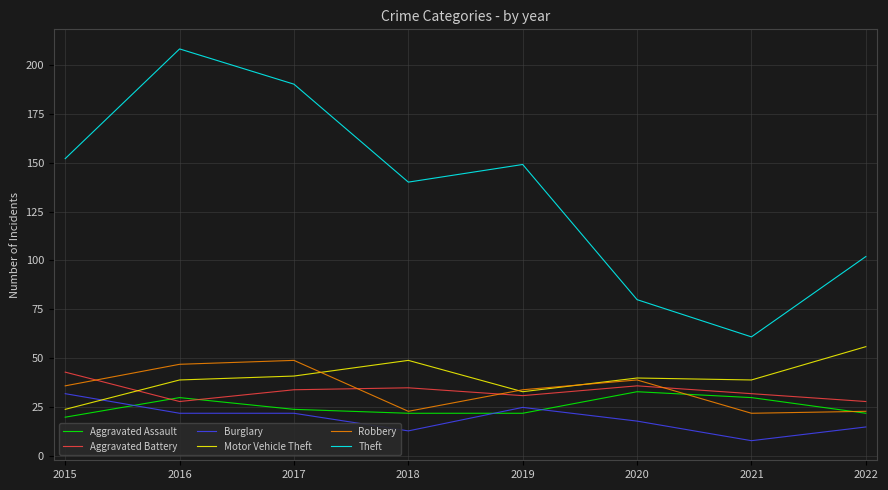

The Aggravated Assault series shows 22 at 2018. True or false?

True